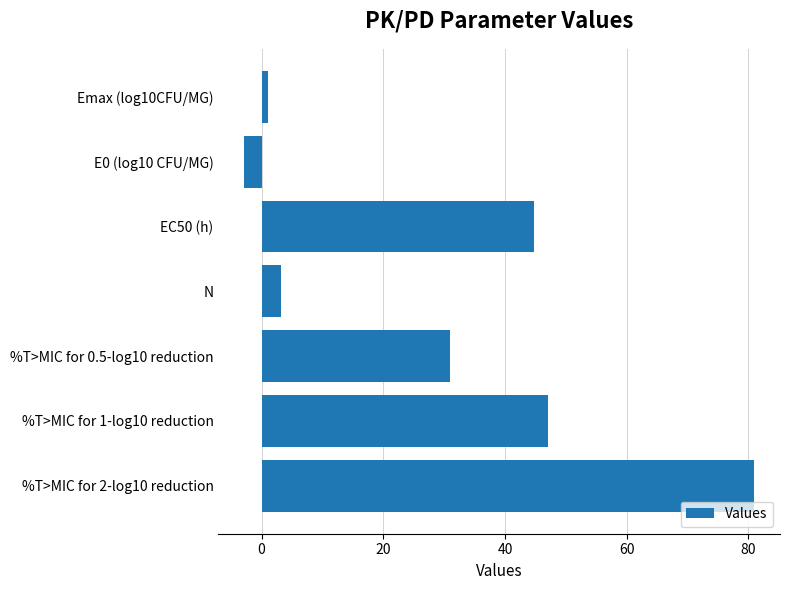

The chart shows a value of 18.2 at %T>MIC for 2-log10 reduction. True or false?

False